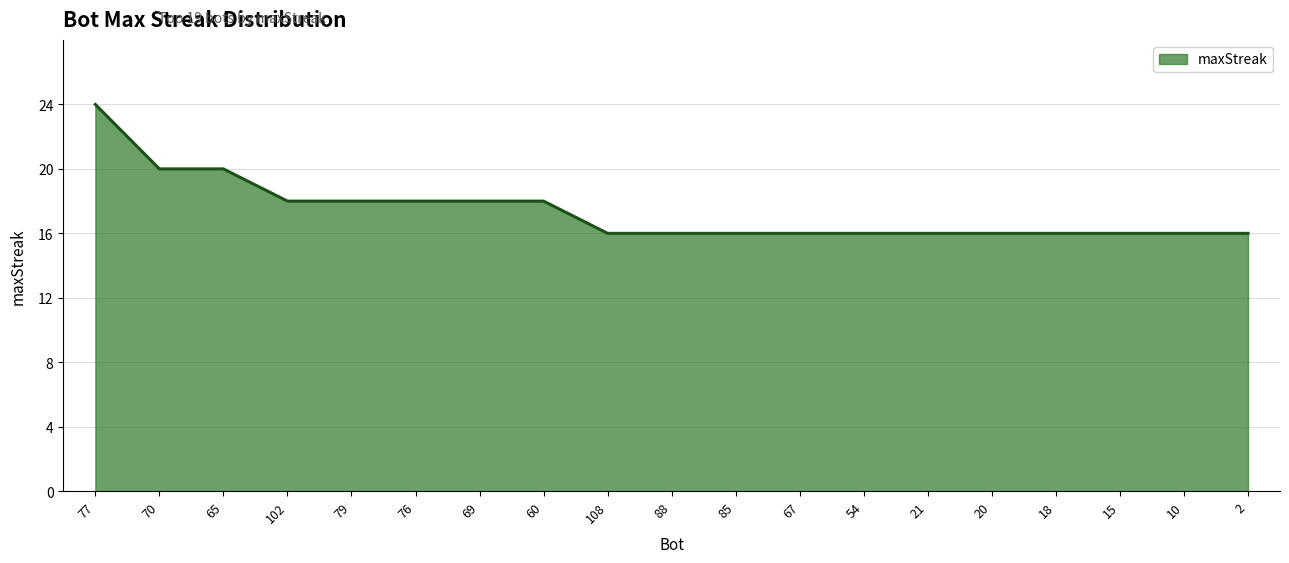

How many series are shown in this chart?

1